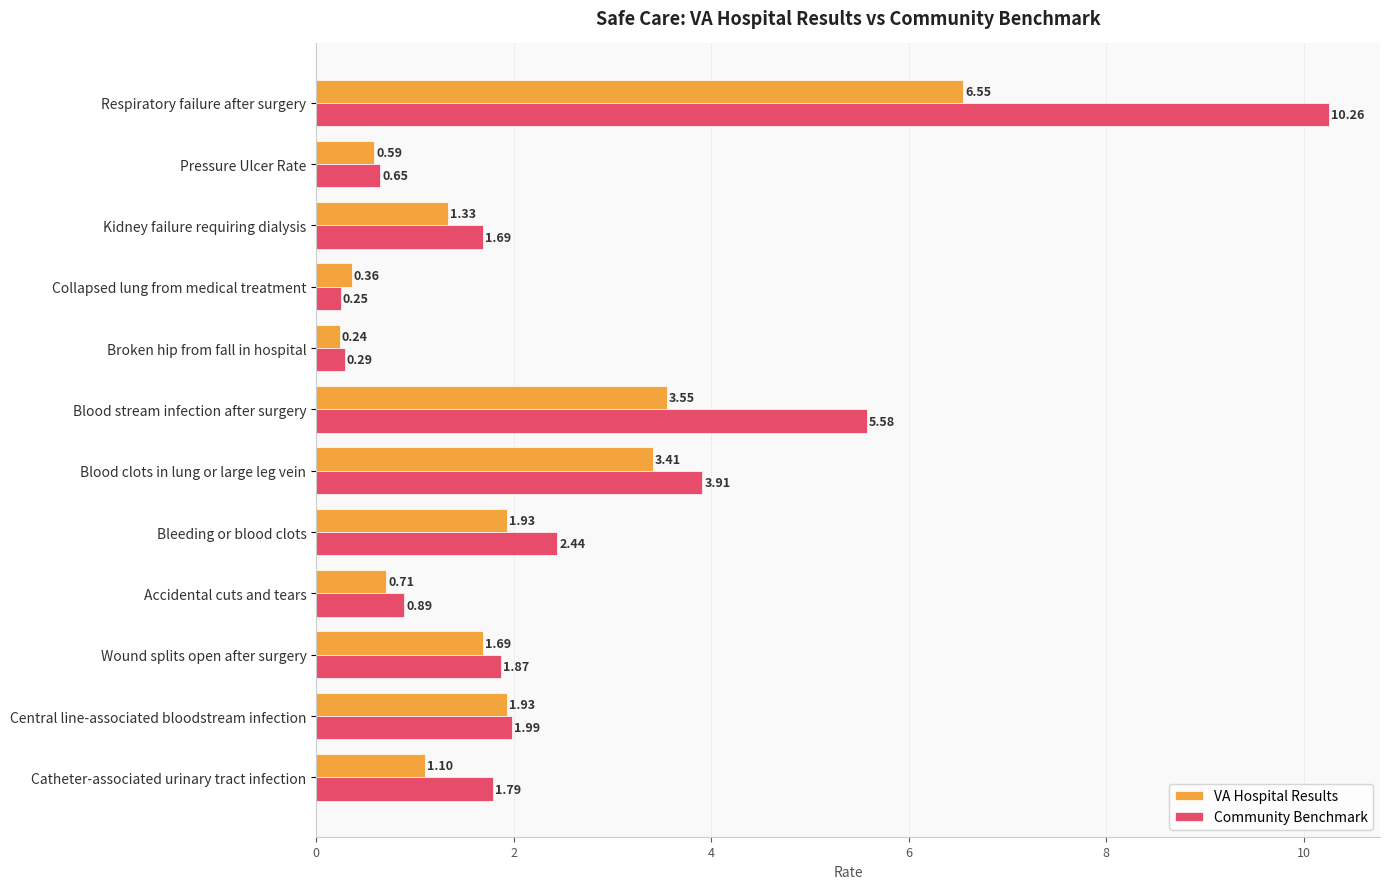

What is the total value across all series at Bleeding or blood clots?

4.4